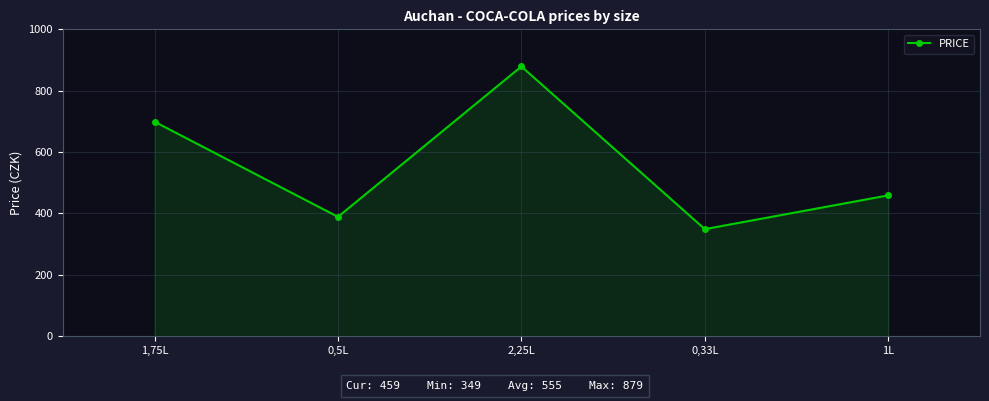

Between 0,33L and 0,5L, which is larger?

0,5L